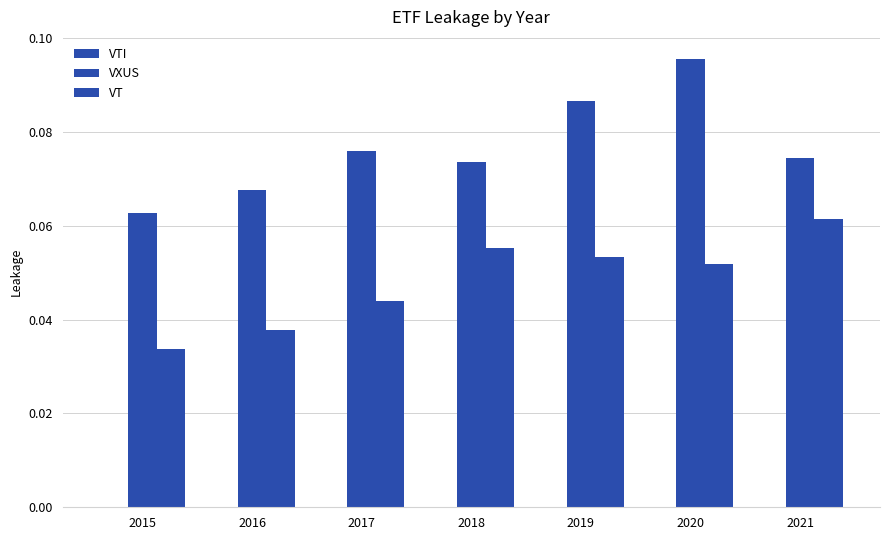

Count the number of categories in the chart.

7